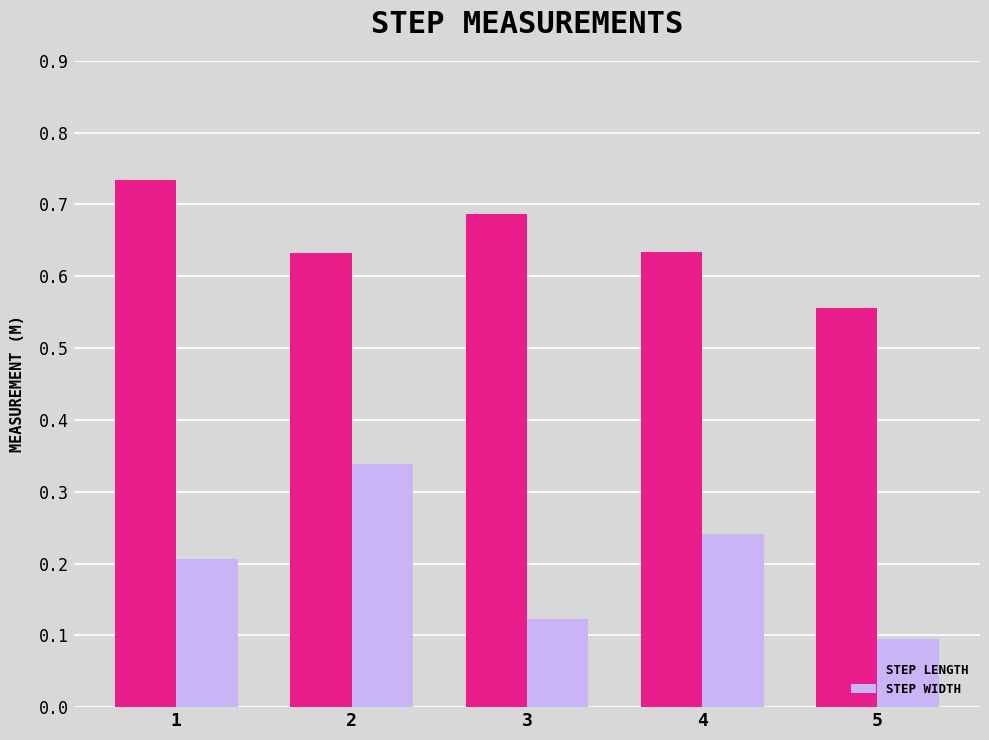

What is the spread (max minus min) of values at 1?

0.5